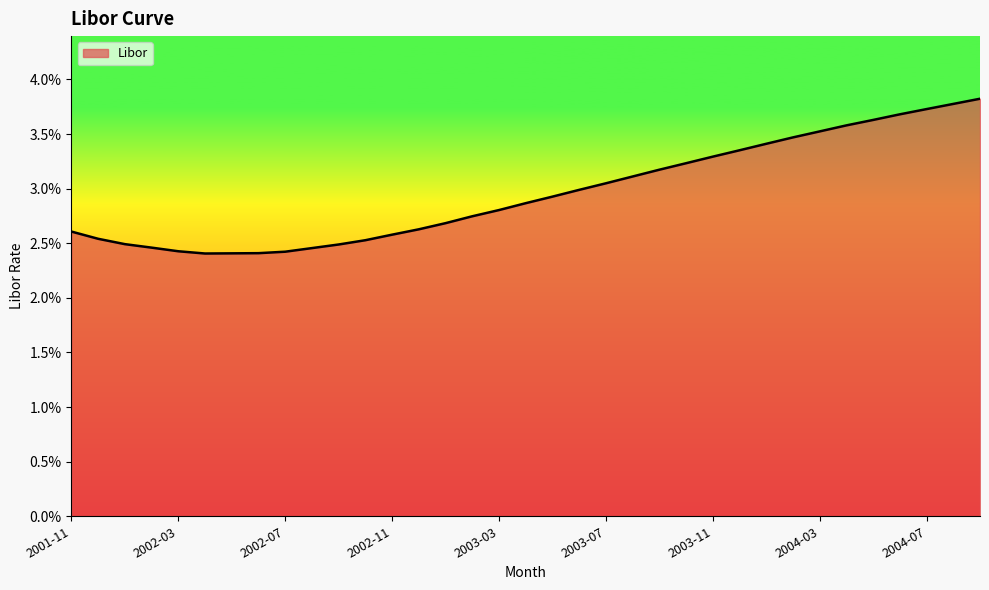

Is this an area chart (filled region under the line)?

Yes